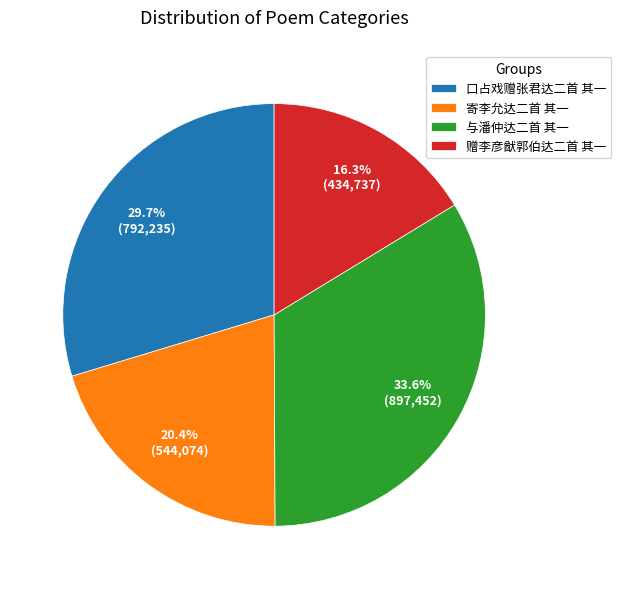

To the nearest percent, what is the average slice percentage?

25%